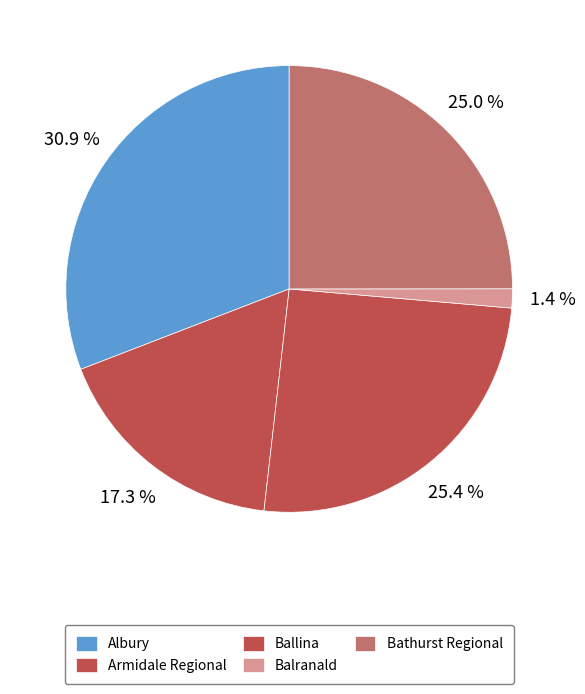

Count the number of slices in the pie.

5